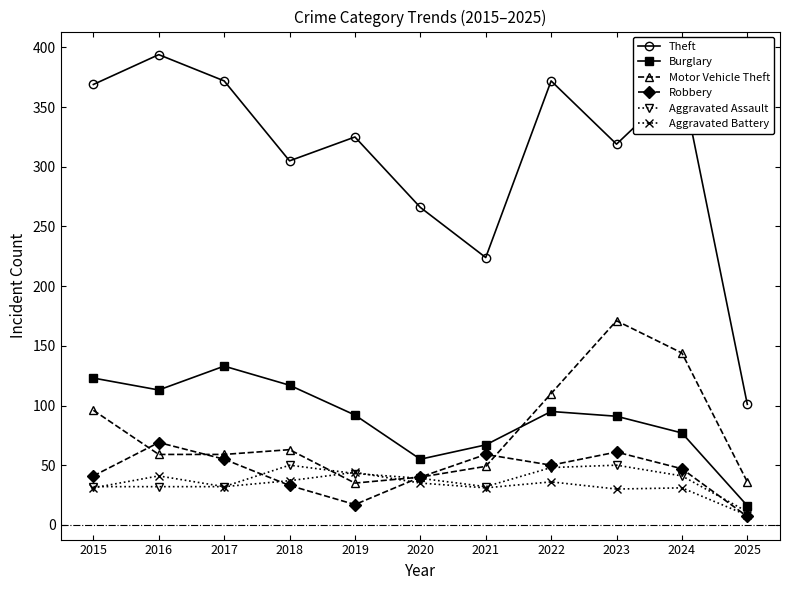

What is the approximate value of Burglary at 2021?

67